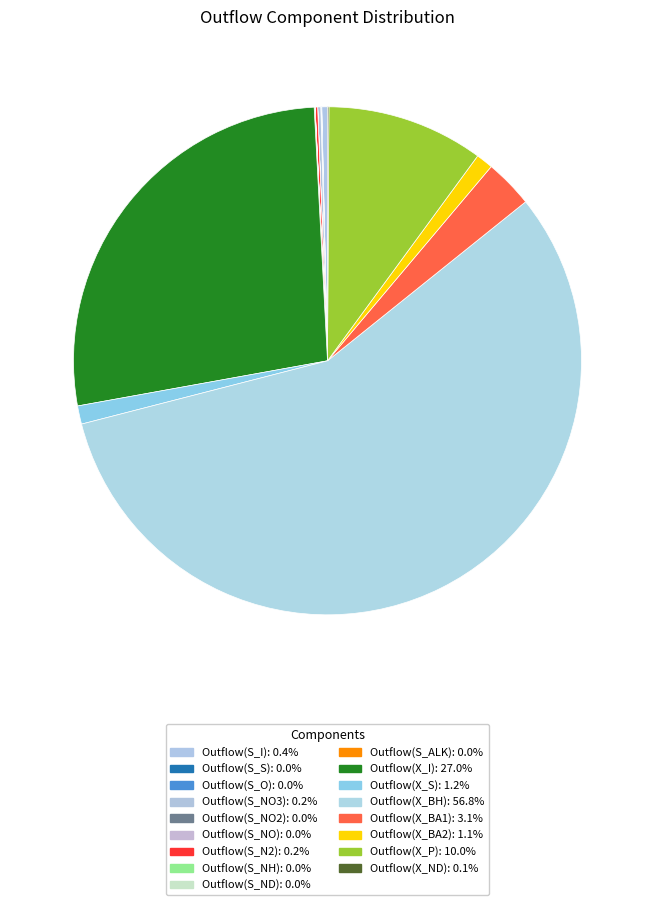

Which has a higher value, Outflow(X_BA2) or Outflow(S_I)?

Outflow(X_BA2)